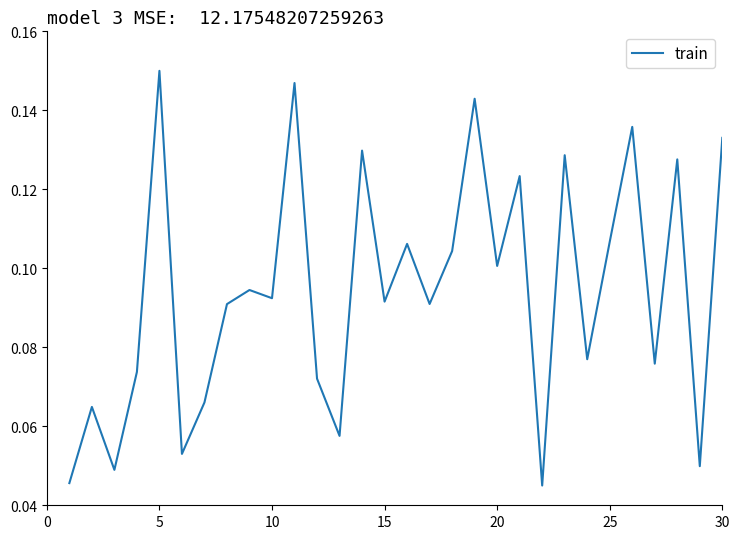

Does the chart display data point markers on the line(s)?

No